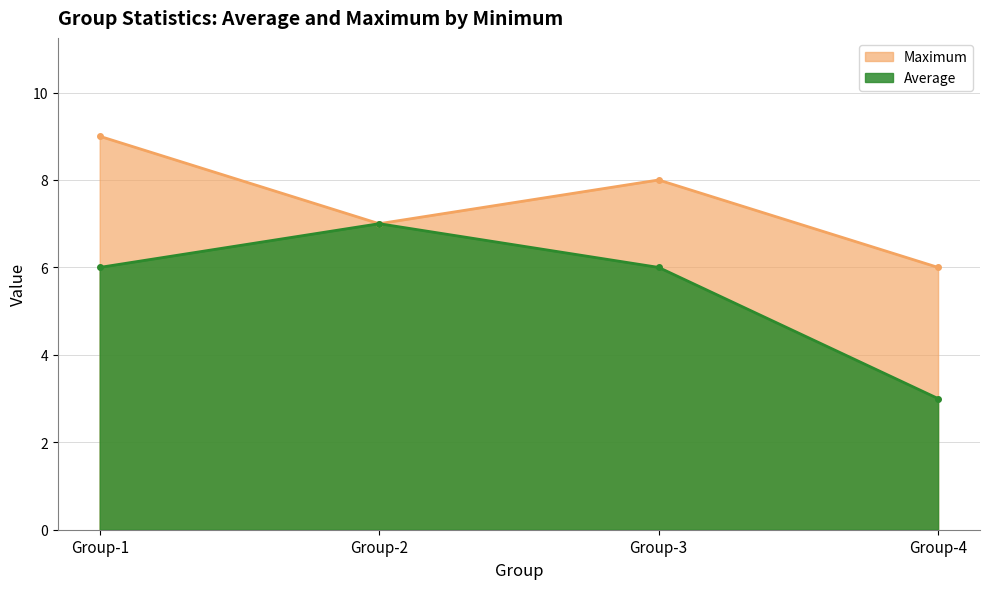

How many interior local valleys does the Maximum series have?

1